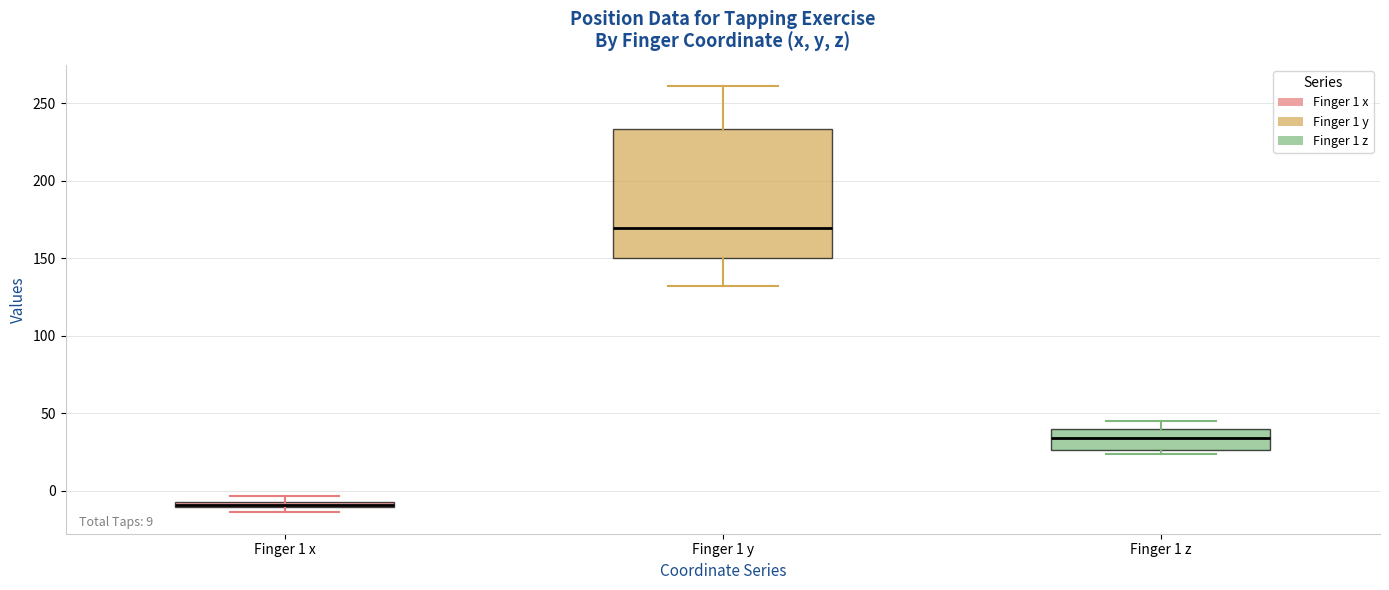

Where does the lower whisker of the box for Finger 1 y end on the y-axis? The values are not printed on the chart, so give them approximately, as read against the axis.

130